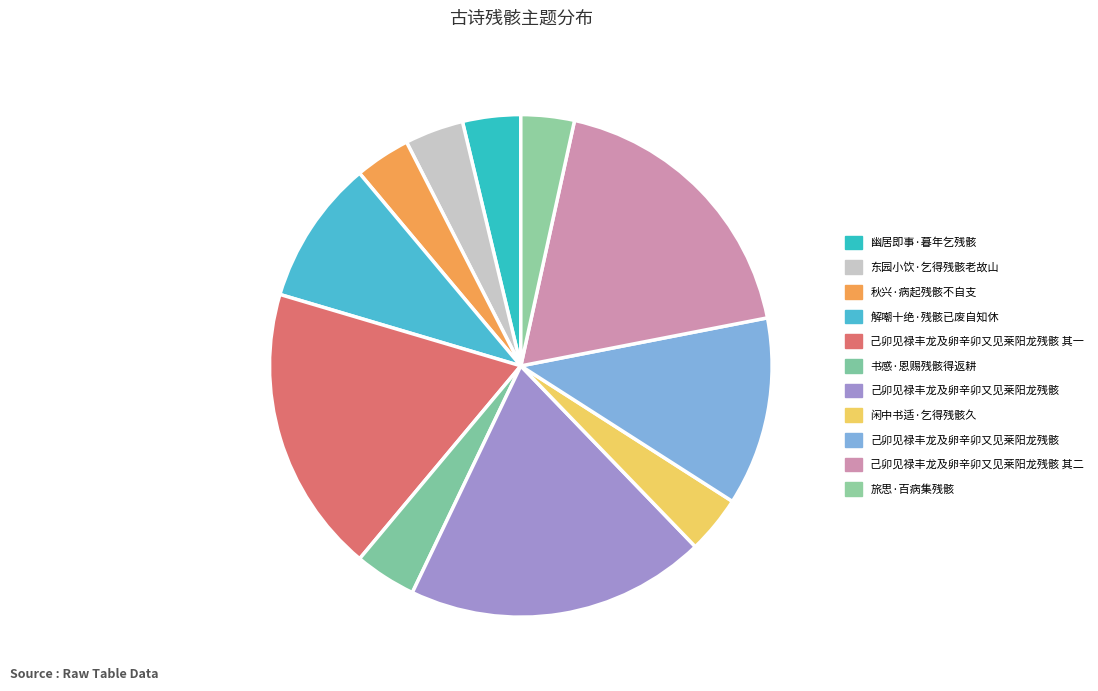

How many segments does this pie chart have?

11